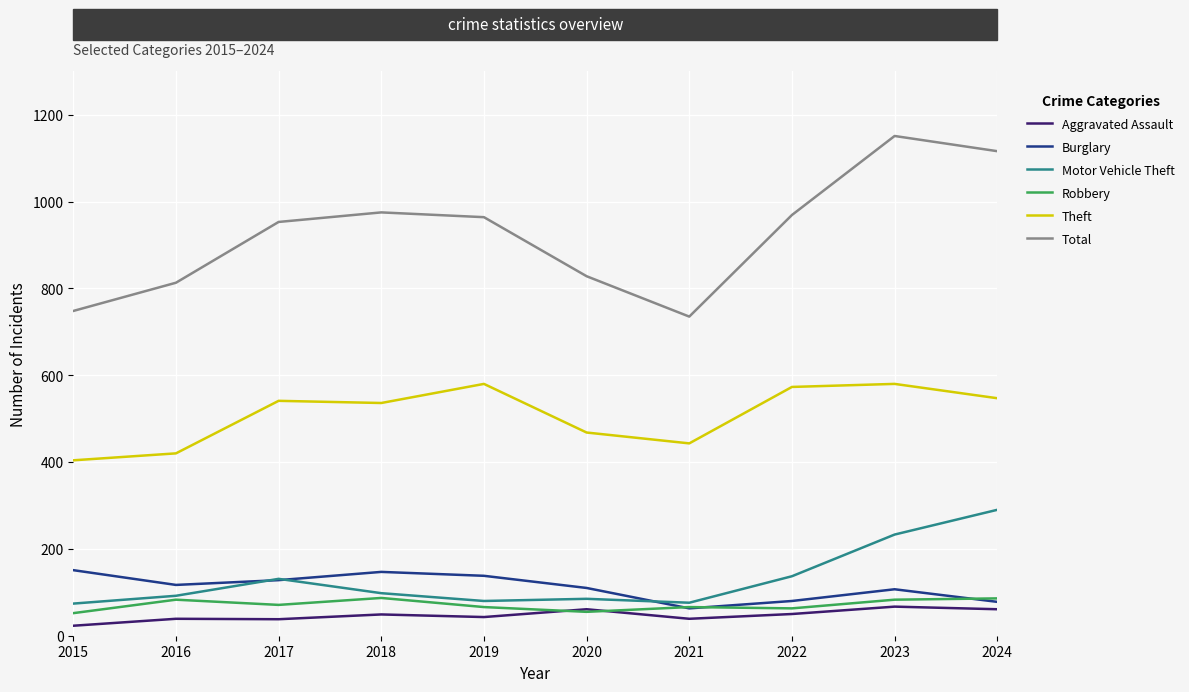

What is the total value across all series at 2019?

1871